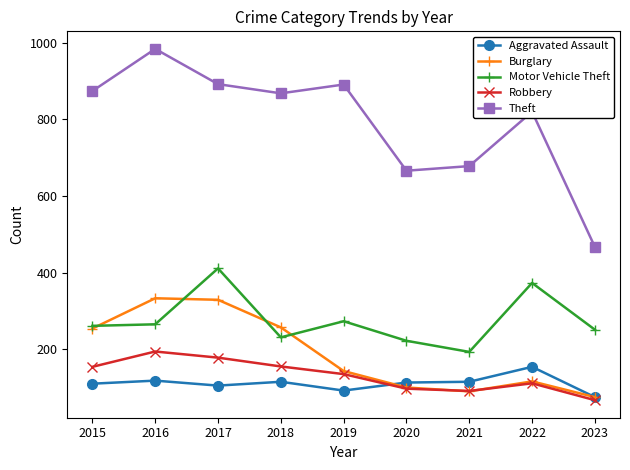

Does the chart have visible grid lines?

No